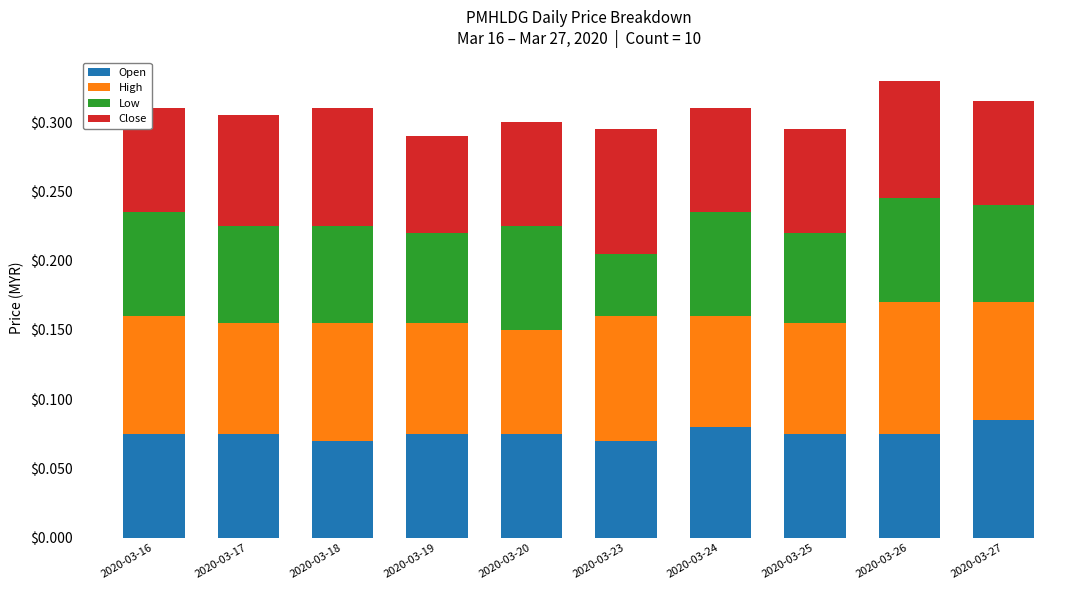

Count the number of categories in the chart.

10